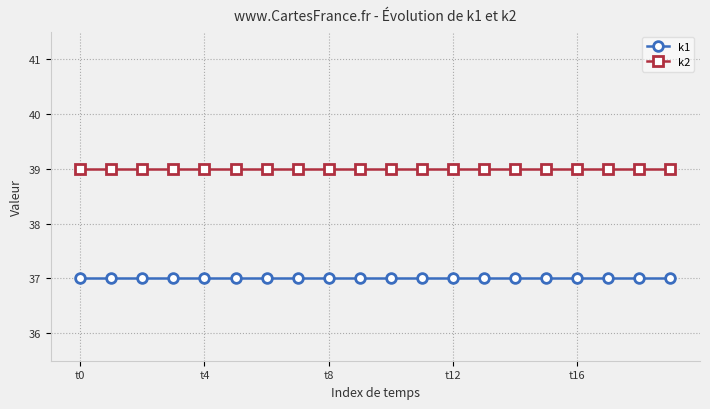

True or false: k2 and k1 intersect in this chart.

False